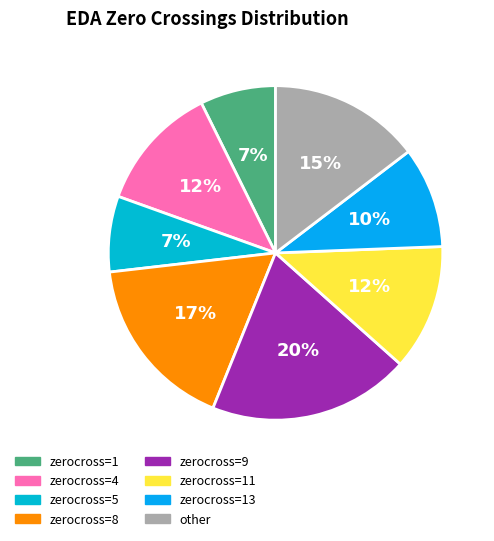

What is the largest slice in the pie chart?

9